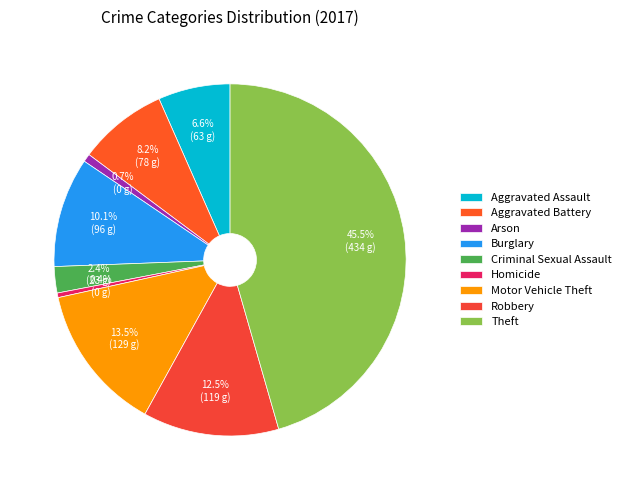

Rank the categories by value from highest to lowest.

Theft, Motor Vehicle Theft, Robbery, Burglary, Aggravated Battery, Aggravated Assault, Criminal Sexual Assault, Arson, Homicide